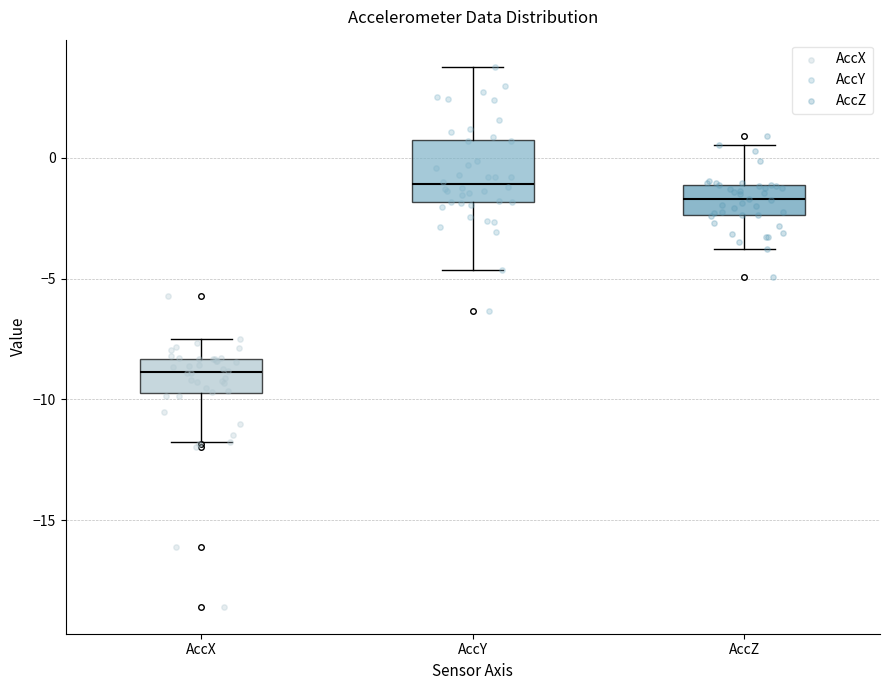

Reading left to right, transcribe this box plot: for each box, give where its median line is, the range the box spans, and where its two whiskers end, as read against the y-axis. The values are not printed on the chart, so give them approximately, as read against the axis.

AccX: median -9.0, box -9.5 to -8.5, whiskers -12.0 to -7.5
AccY: median -1.0, box -2.0 to 1.0, whiskers -4.5 to 4.0
AccZ: median -1.5, box -2.5 to -1.0, whiskers -4.0 to 0.5